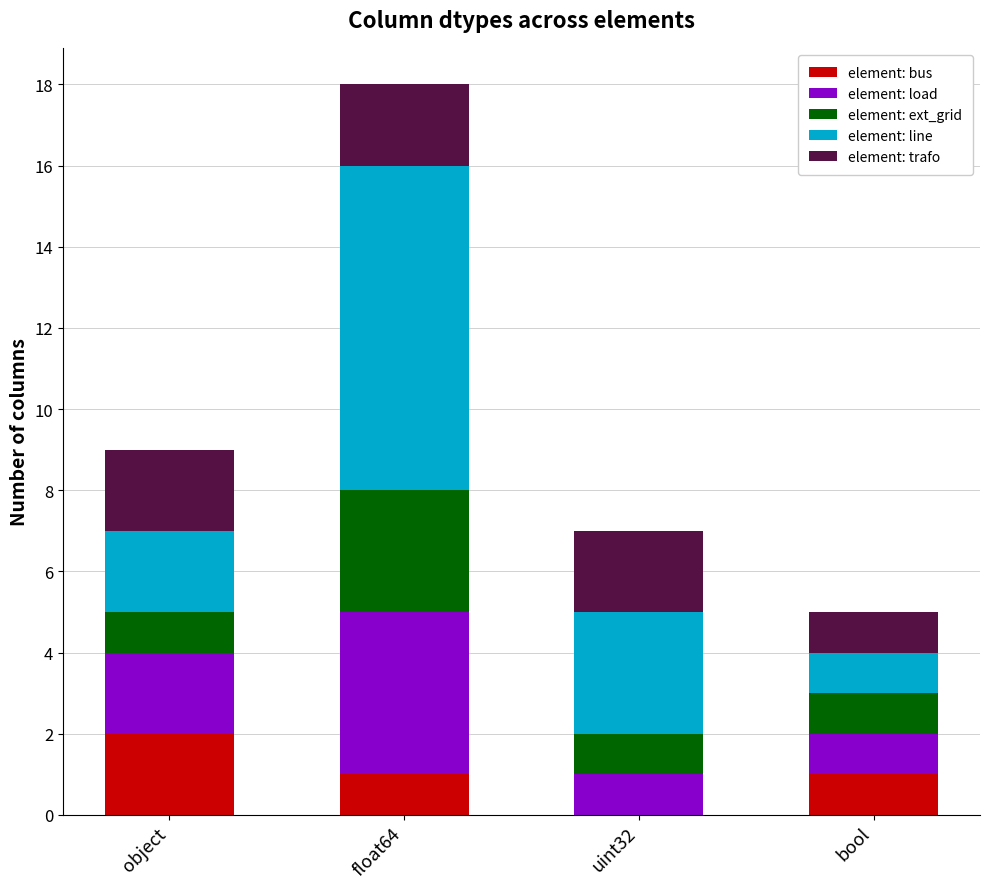

Are the bars horizontal?

No